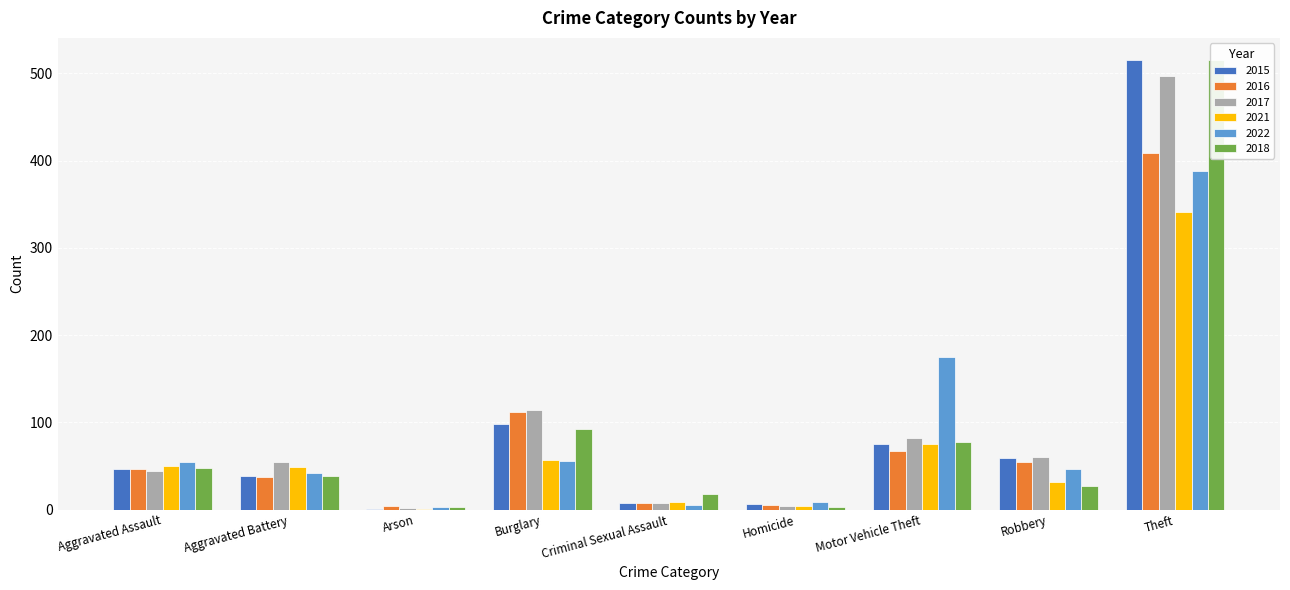

Reading left to right, list all the values displayed in this chart.

2015: Aggravated Assault=46	Aggravated Battery=38	Arson=1	Burglary=98	Criminal Sexual Assault=7	Homicide=6	Motor Vehicle Theft=75	Robbery=59	Theft=515
2016: Aggravated Assault=46	Aggravated Battery=37	Arson=4	Burglary=112	Criminal Sexual Assault=7	Homicide=5	Motor Vehicle Theft=67	Robbery=54	Theft=409
2017: Aggravated Assault=44	Aggravated Battery=54	Arson=2	Burglary=114	Criminal Sexual Assault=7	Homicide=4	Motor Vehicle Theft=82	Robbery=60	Theft=497
2021: Aggravated Assault=50	Aggravated Battery=49	Arson=1	Burglary=57	Criminal Sexual Assault=9	Homicide=4	Motor Vehicle Theft=75	Robbery=32	Theft=341
2022: Aggravated Assault=55	Aggravated Battery=42	Arson=3	Burglary=56	Criminal Sexual Assault=5	Homicide=9	Motor Vehicle Theft=175	Robbery=46	Theft=388
2018: Aggravated Assault=48	Aggravated Battery=39	Arson=3	Burglary=92	Criminal Sexual Assault=18	Homicide=3	Motor Vehicle Theft=78	Robbery=27	Theft=515